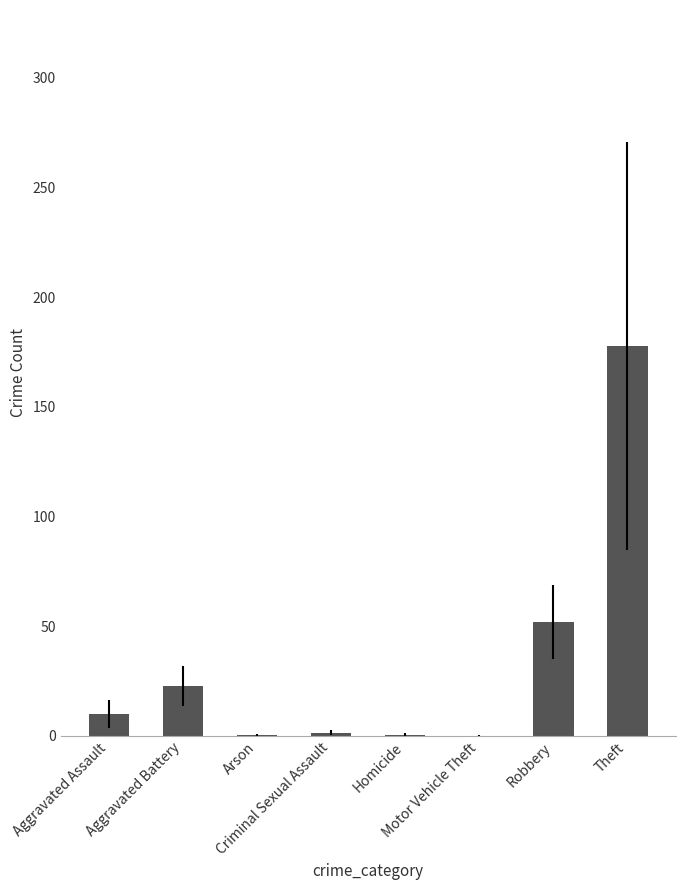

What is the maximum value shown in the chart?

177.8